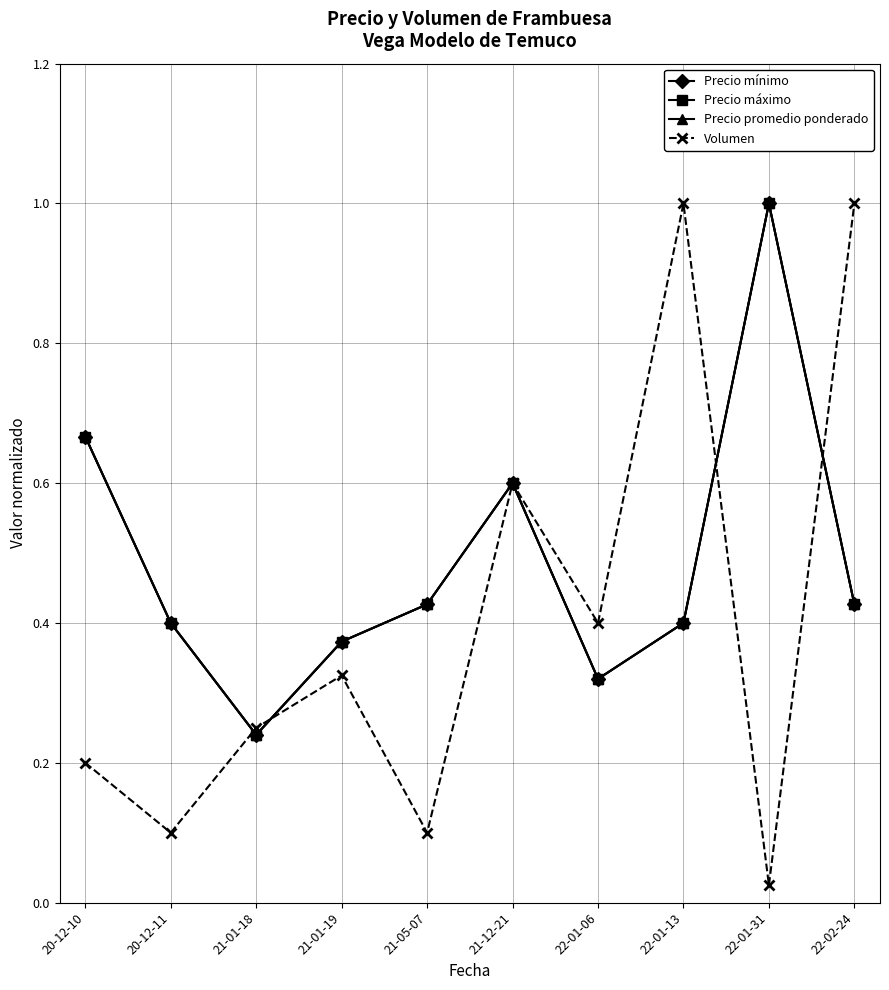

How many intersections are there between Volumen and Precio promedio ponderado?

4